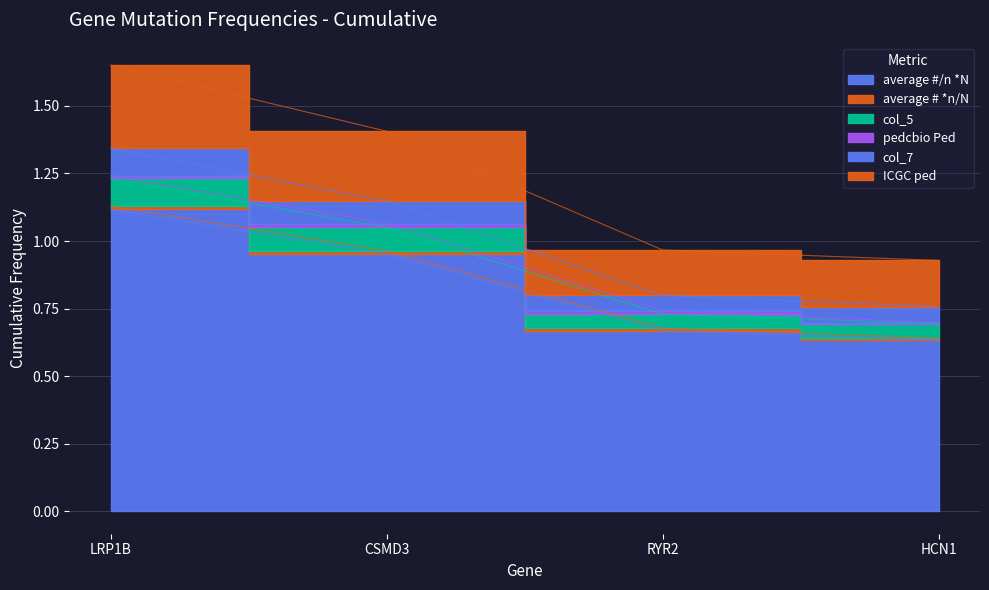

True or false: col_7 and average #/n *N intersect in this chart.

False